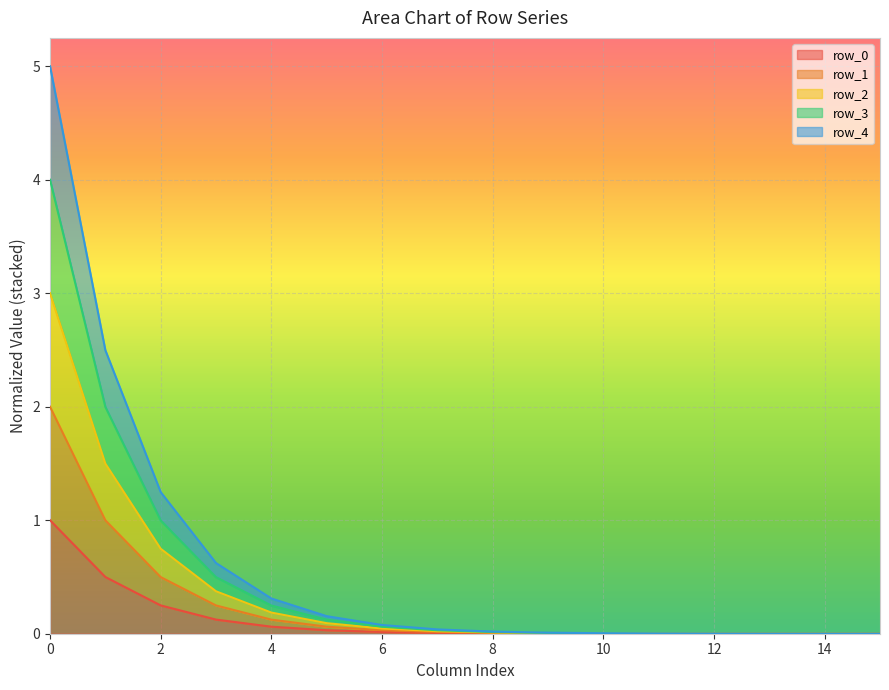

True or false: row_4 and row_0 cross at least once.

False